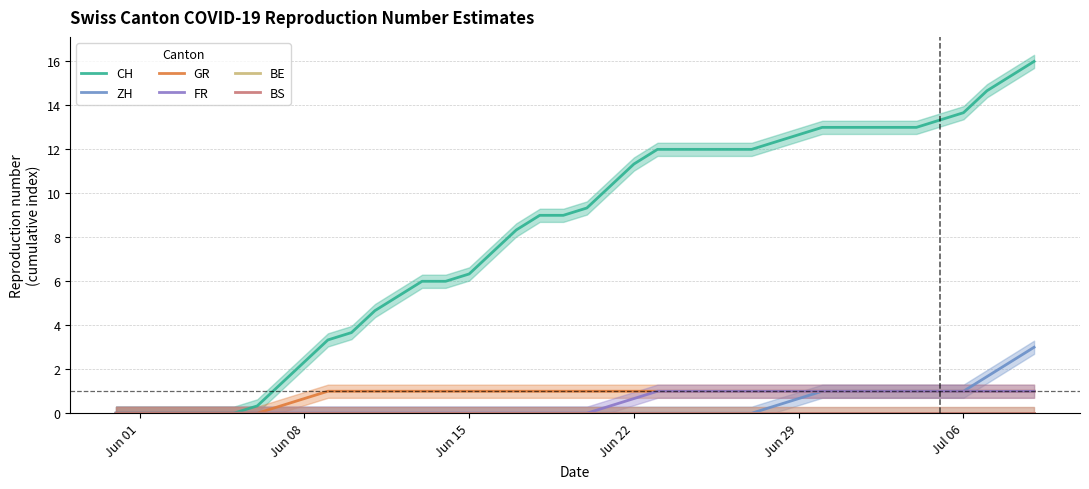

Which series has the largest range (max minus min)?

CH